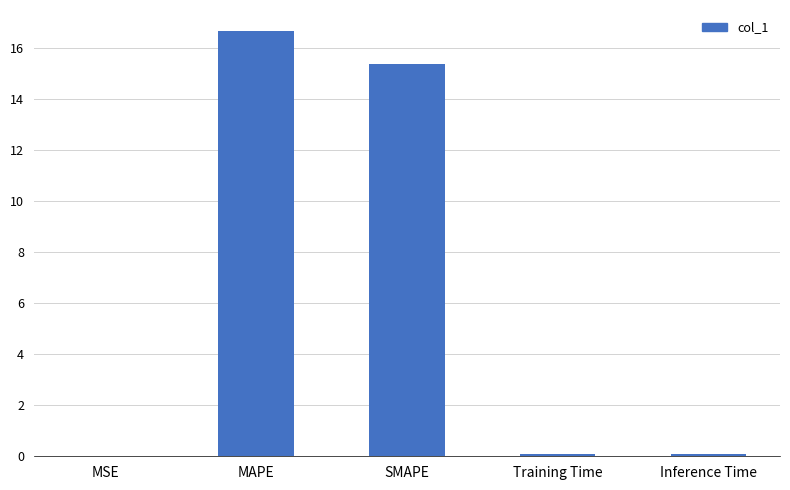

What is the approximate value at SMAPE?

15.4